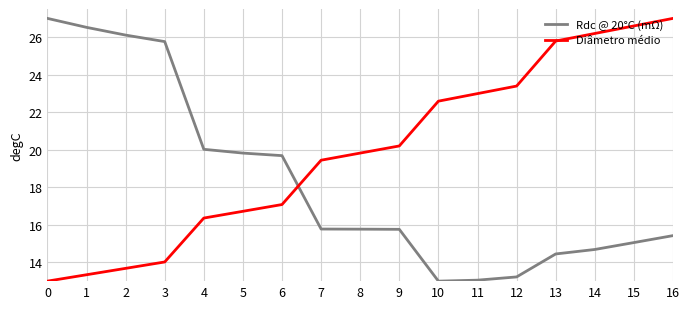

The value of Diâmetro médio at 1 is 13.3. True or false?

True